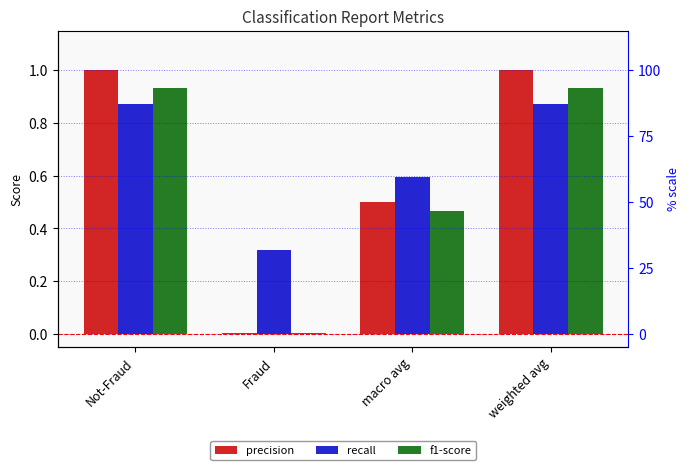

Which series has the largest total across all categories?

recall